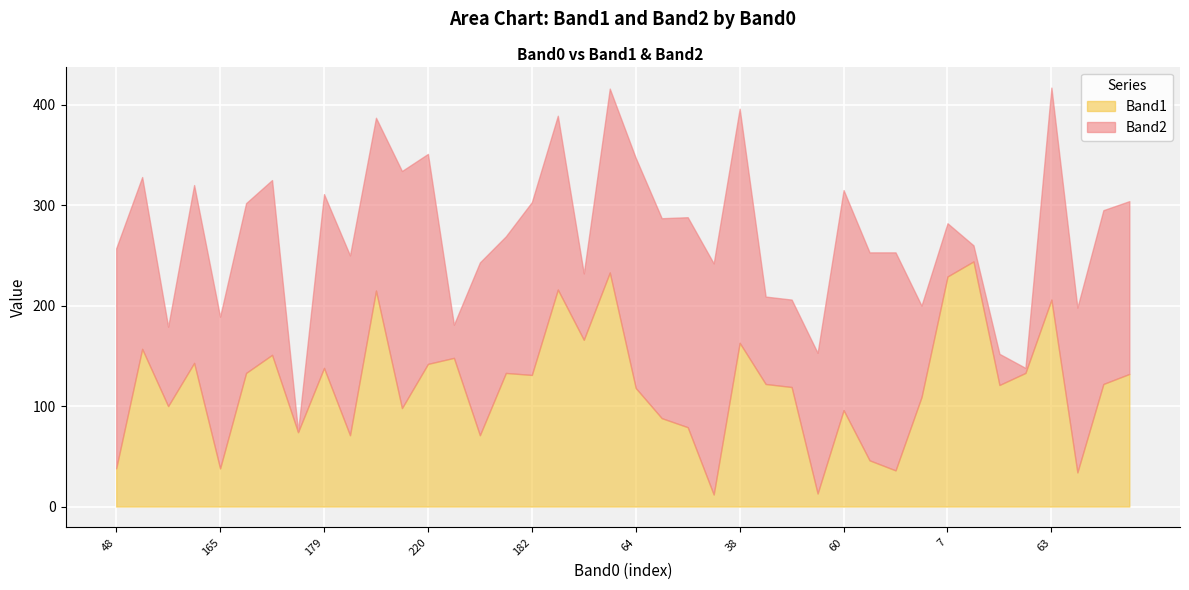

Where do Band1 and Band2 first cross each other?

42 and 219